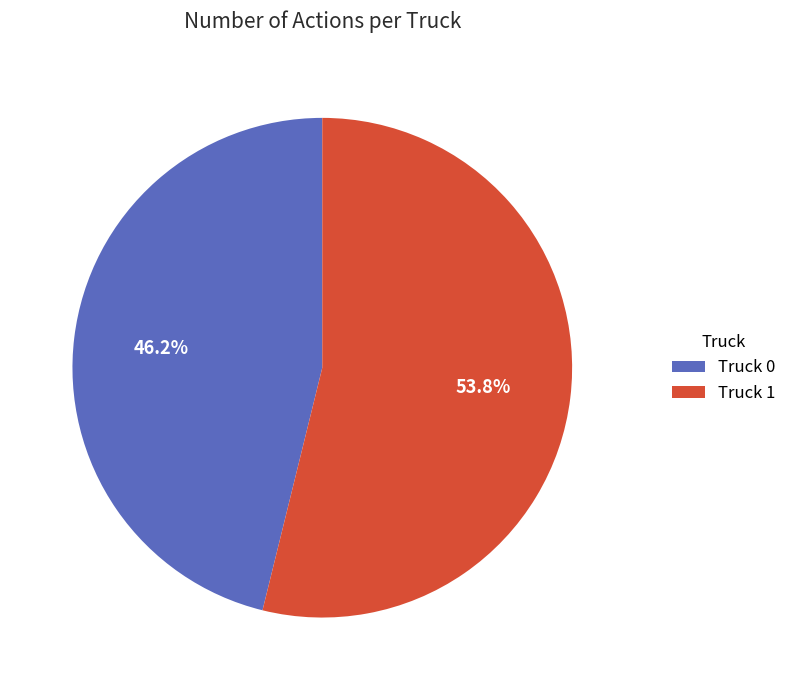

To the nearest percent, what is the difference between the Truck 0 and Truck 1 slice percentages?

8%